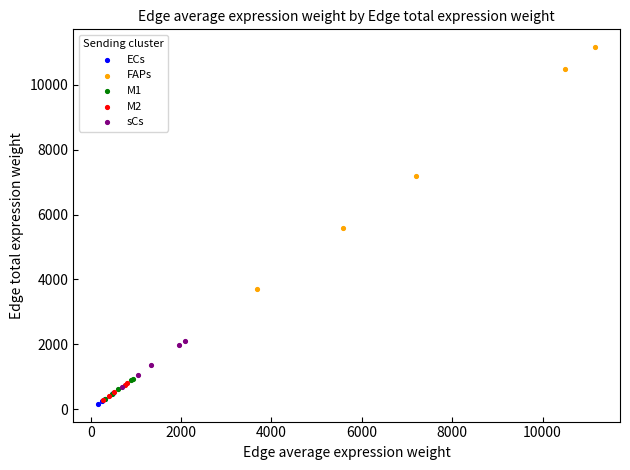

Which series reaches the minimum Y coordinate?

ECs